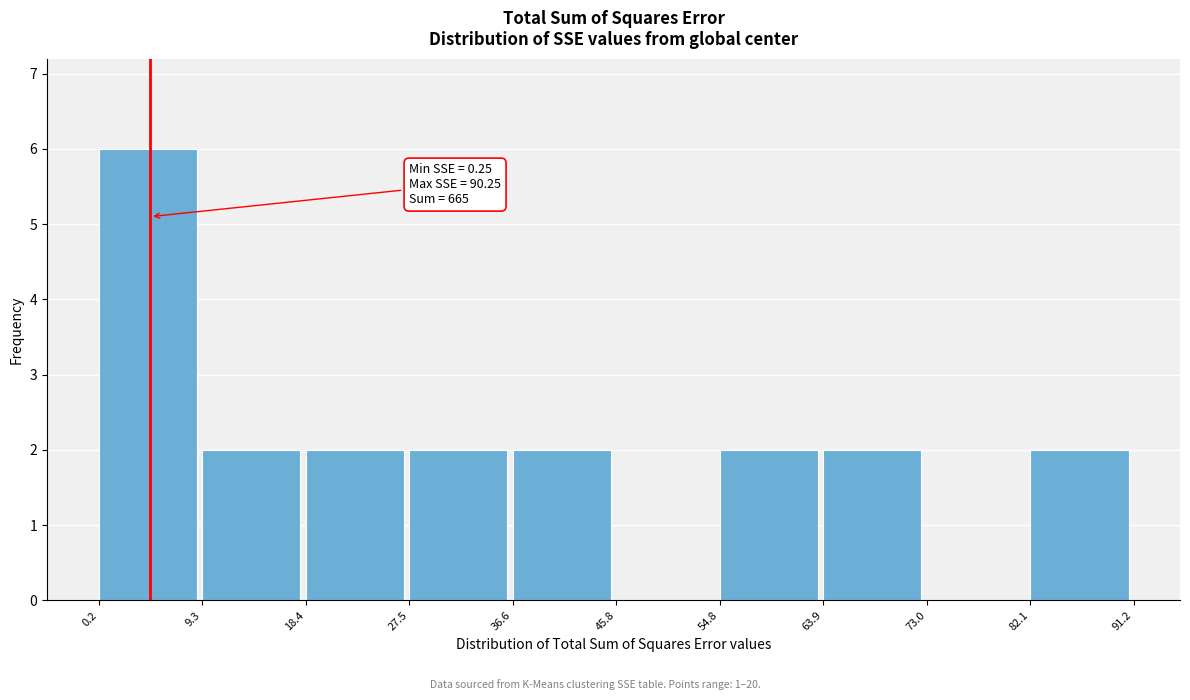

Which range on the x-axis has the tallest bar?

0.2 to 9.3